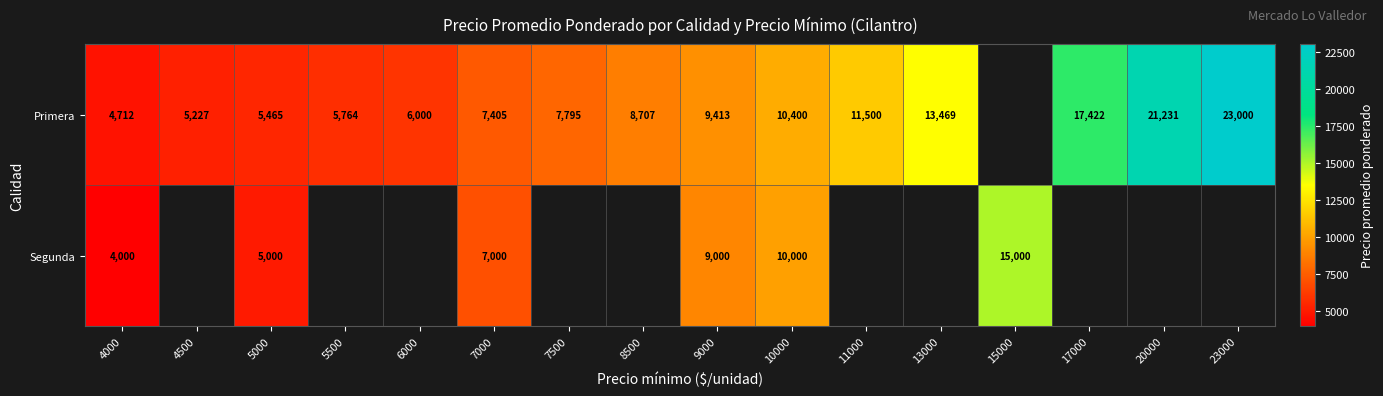

How many series are shown in this chart?

2